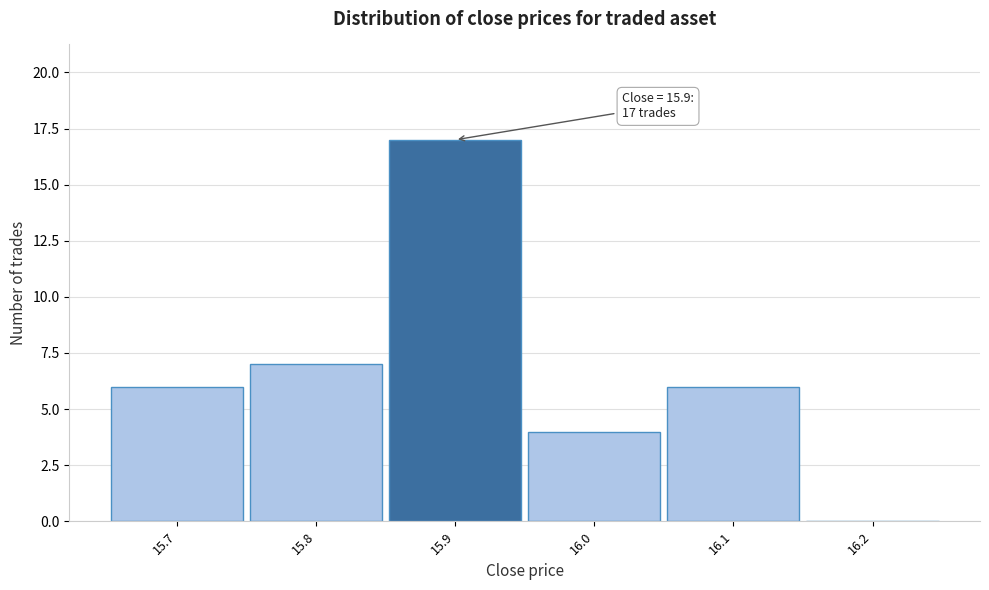

Over which range of the x-axis is the bar tallest?

15.85 to 15.95